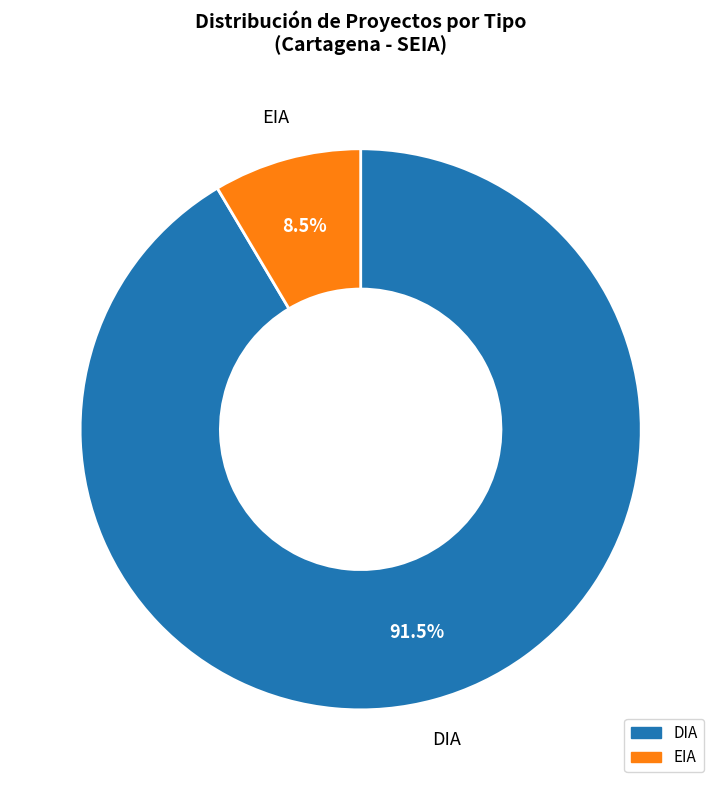

Which category accounts for the majority?

DIA